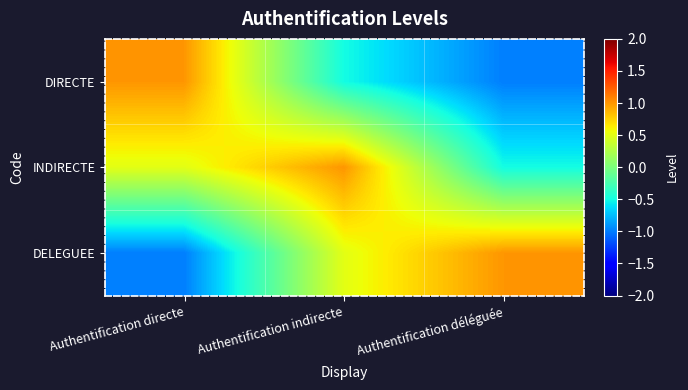

What is the minimum value shown in the chart?

-1.0